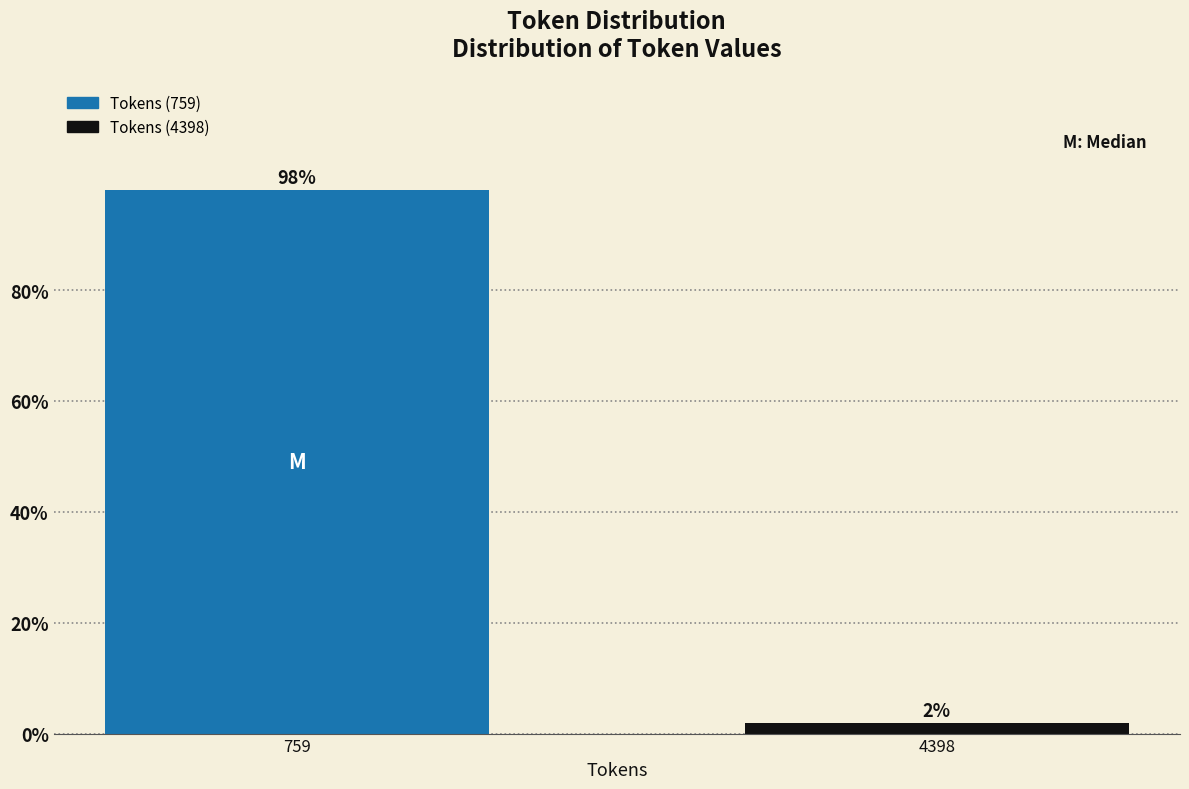

Is it true that the value at 759 is 98.1?

True